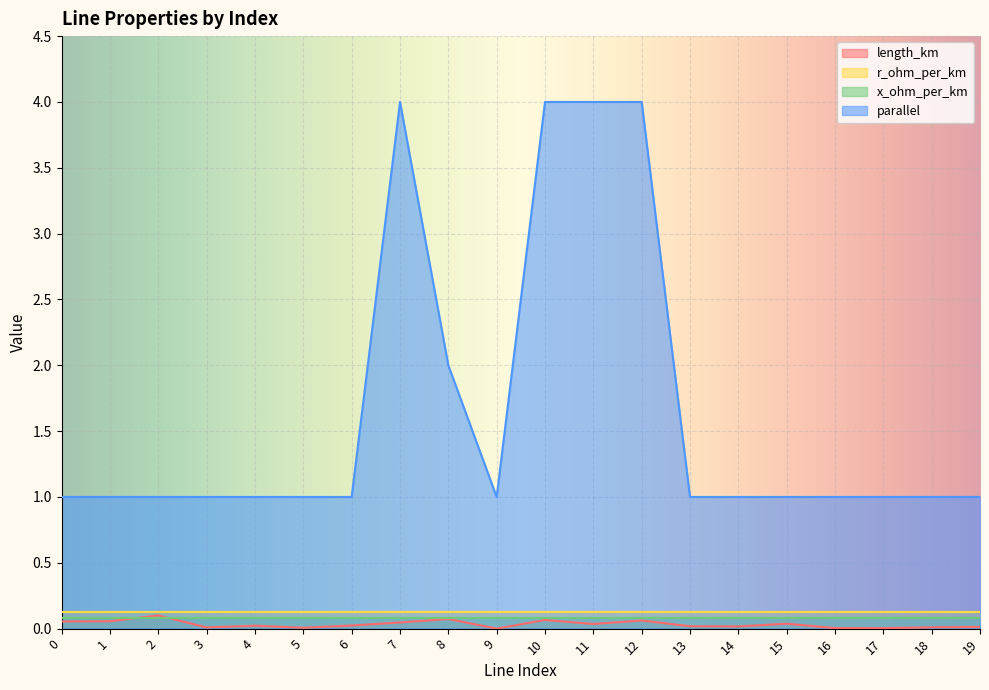

How many interior local peaks does the length_km series have?

6